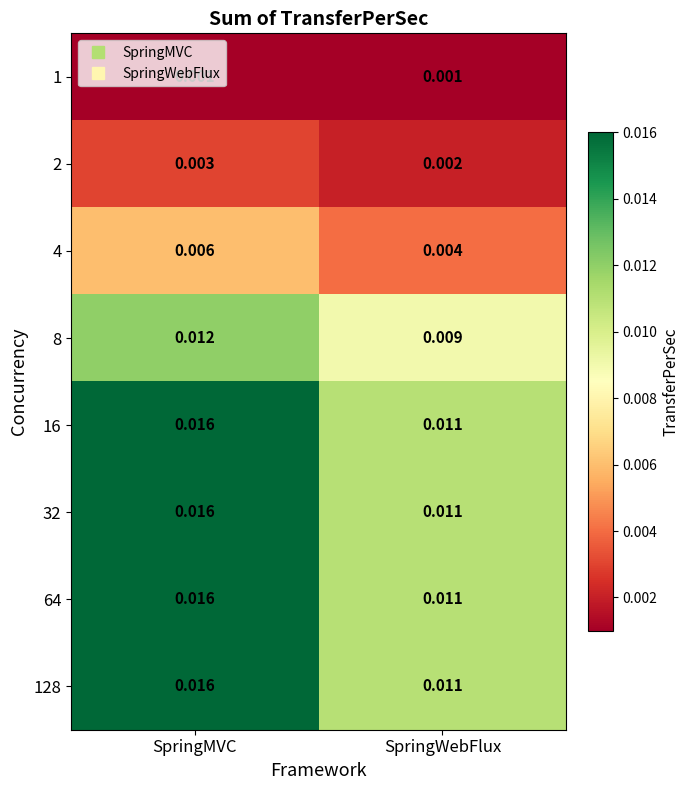

At which category does the chart reach its peak across all series?

SpringMVC